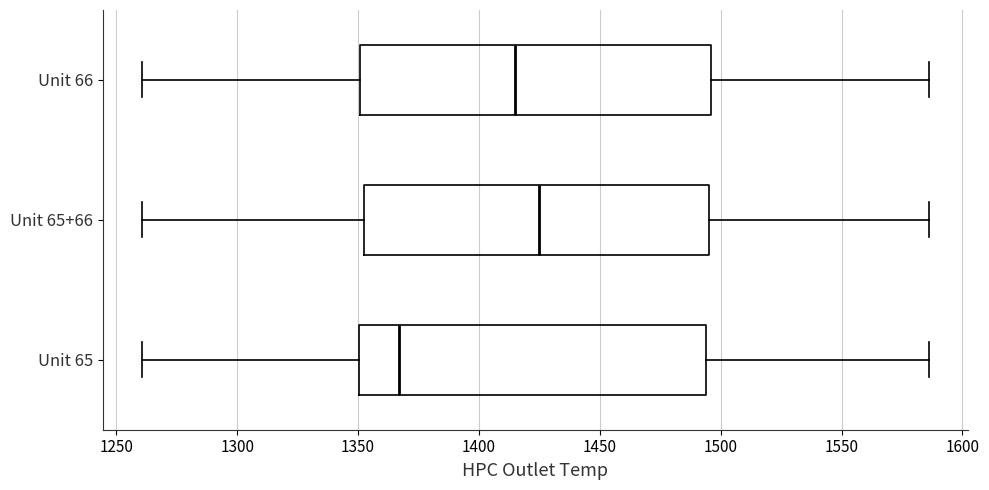

Reading bottom to top, transcribe this box plot: for each box, give where its median line is, the range the box spans, and where its two whiskers end, as read against the x-axis. The values are not printed on the chart, so give them approximately, as read against the axis.

Unit 65: median 1365, box 1350 to 1495, whiskers 1260 to 1585
Unit 65+66: median 1425, box 1355 to 1495, whiskers 1260 to 1585
Unit 66: median 1415, box 1350 to 1495, whiskers 1260 to 1585